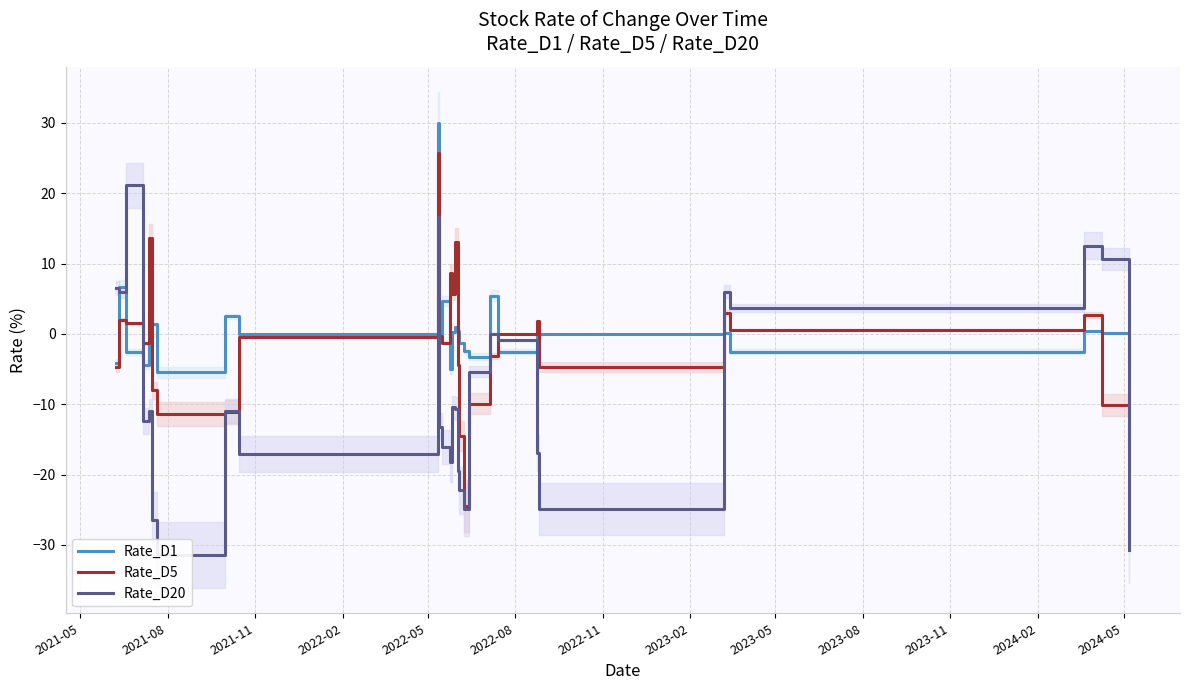

What is the highest value of the Rate_D5 series?

25.7